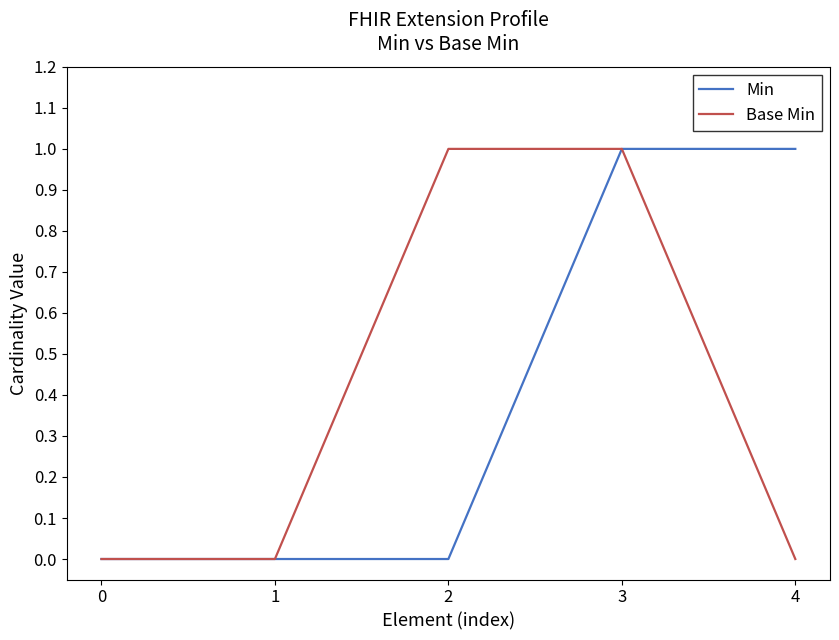

At 2, list the series in order from largest to smallest.

Base Min, Min